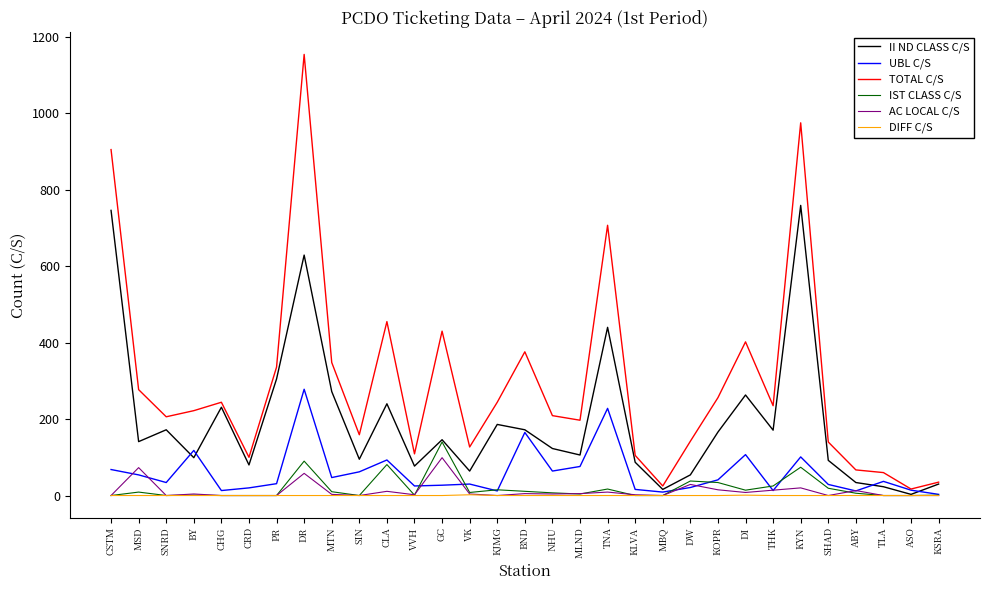

At which category is the sum across all series the highest?

DR